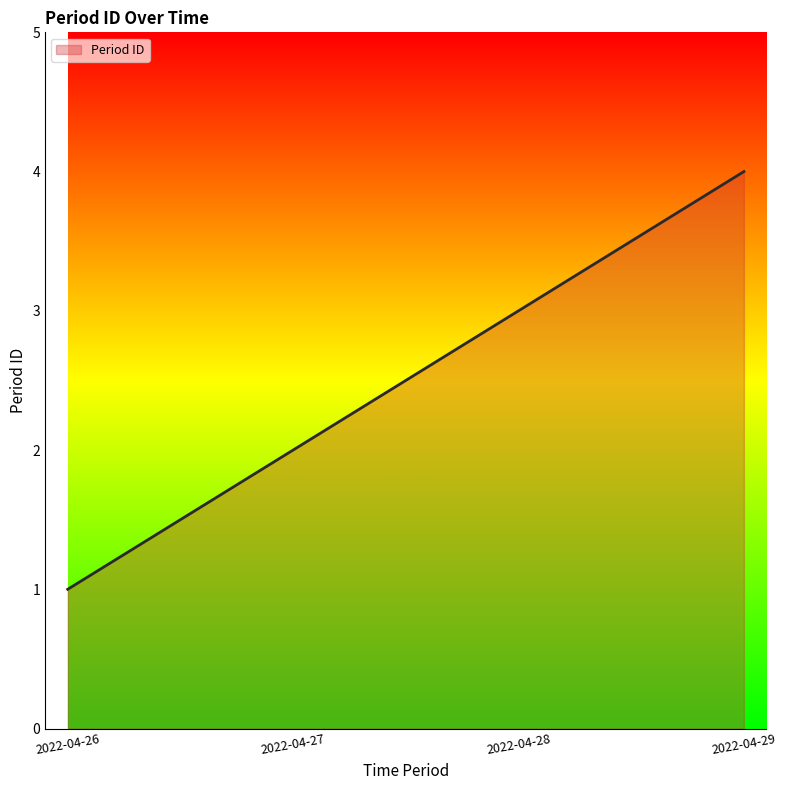

Count the number of categories in the chart.

4